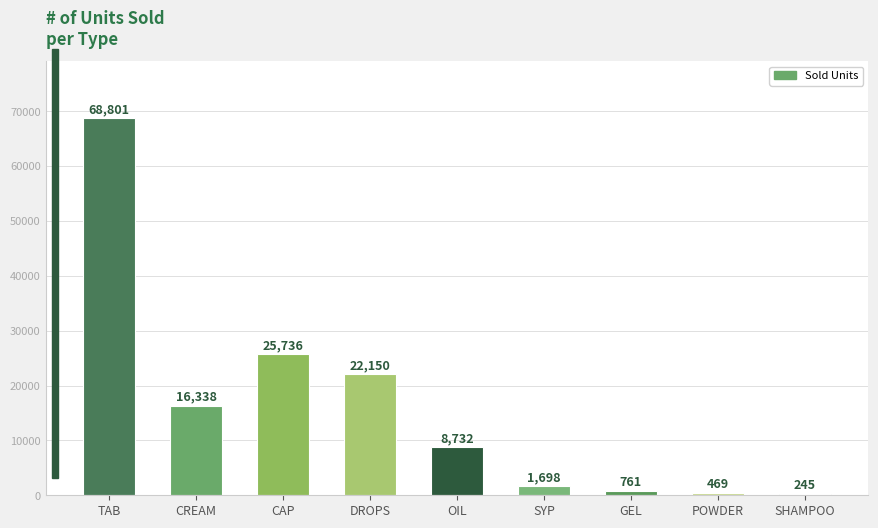

What is the approximate value at POWDER, to the nearest 100?

500